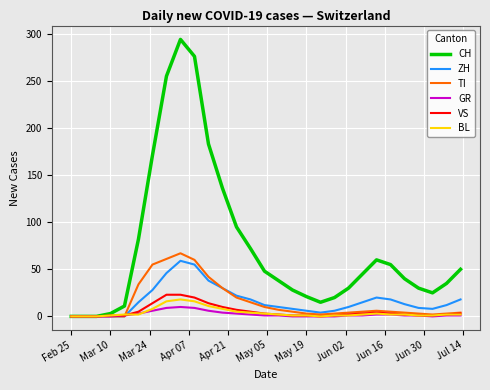

Which series has the largest range (max minus min)?

CH